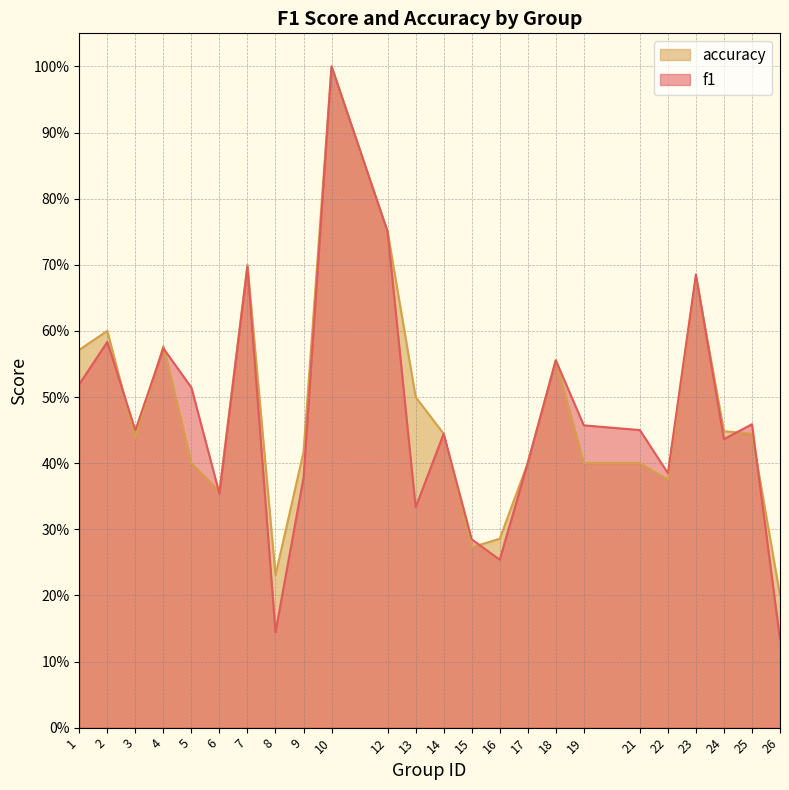

What is the value of the f1 point at the 23rd from the left?

0.5